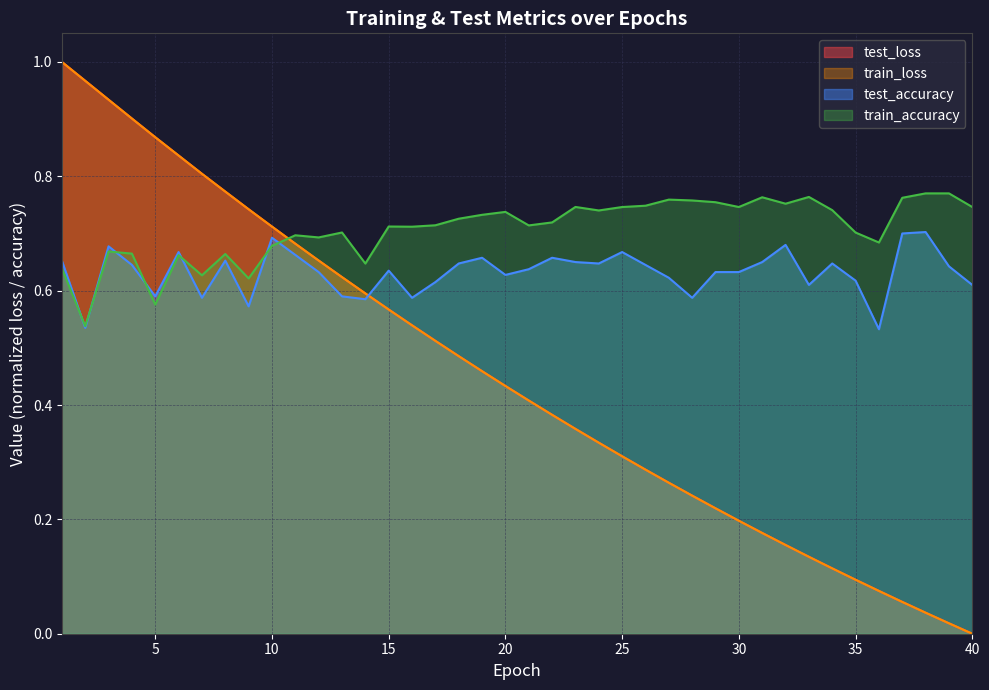

Where is test_accuracy nearest to the value 0?

36